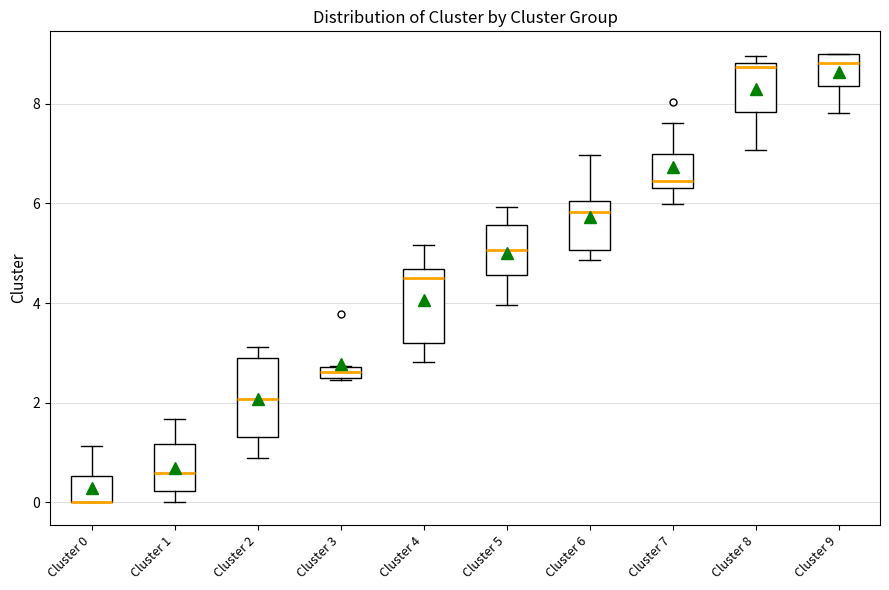

Where is the upper edge of the box for Cluster 6 on the y-axis? The values are not printed on the chart, so give them approximately, as read against the axis.

6.0